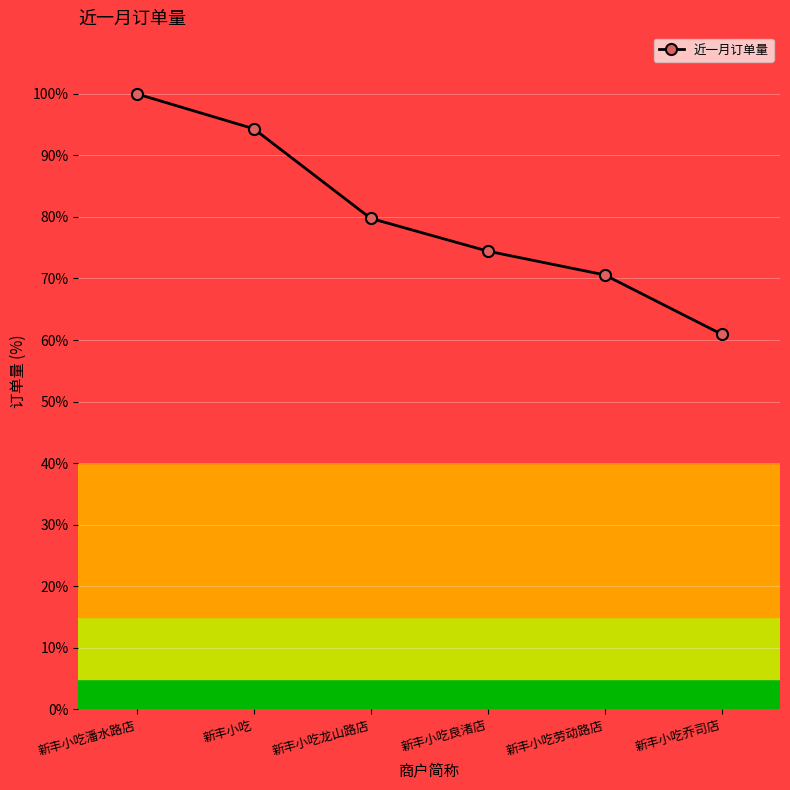

Does the chart display data point markers on the line(s)?

Yes